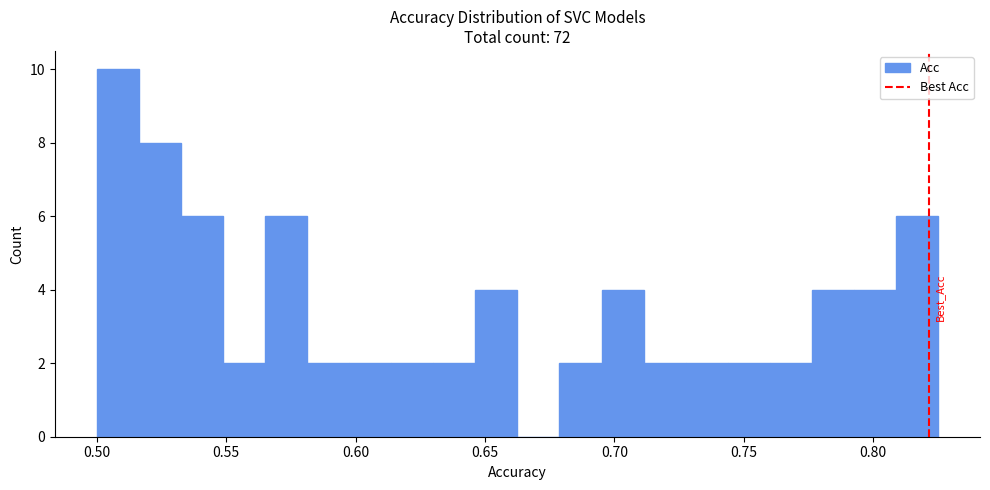

Read against the x-axis, roughly where is the centre of the tallest bar?

0.510